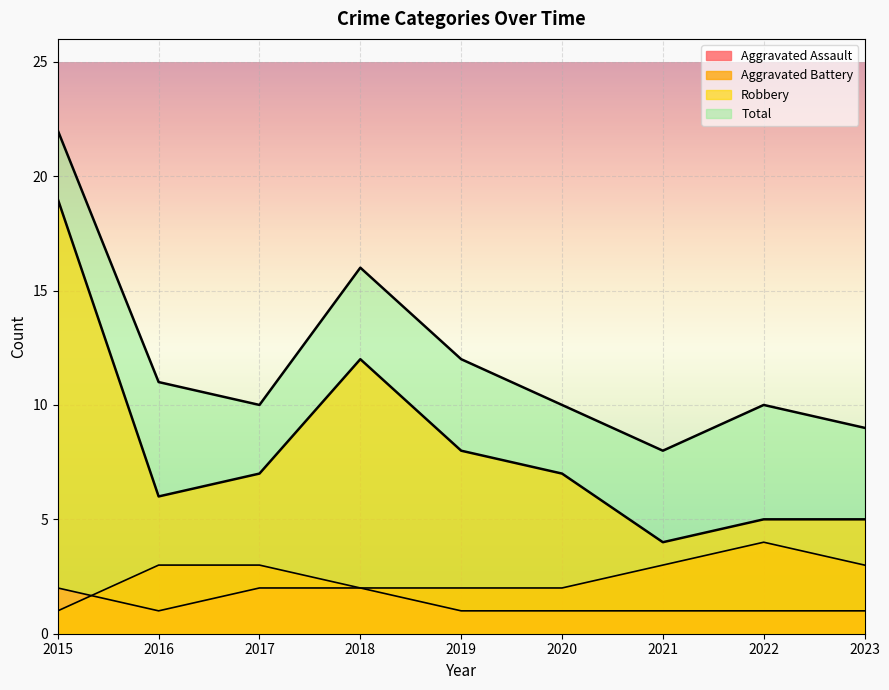

True or false: Aggravated Assault and Aggravated Battery cross at least once.

True